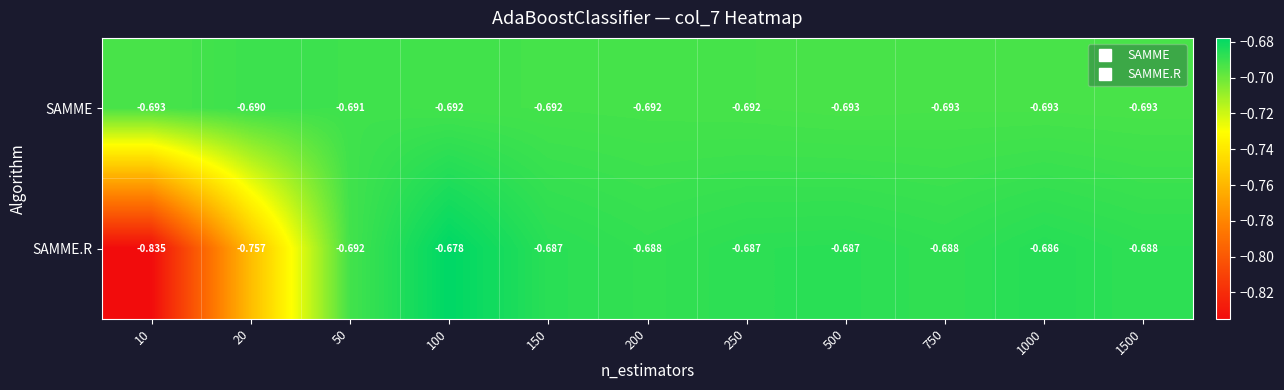

Is the value of SAMME at 10 greater than the value of SAMME.R at 150?

No